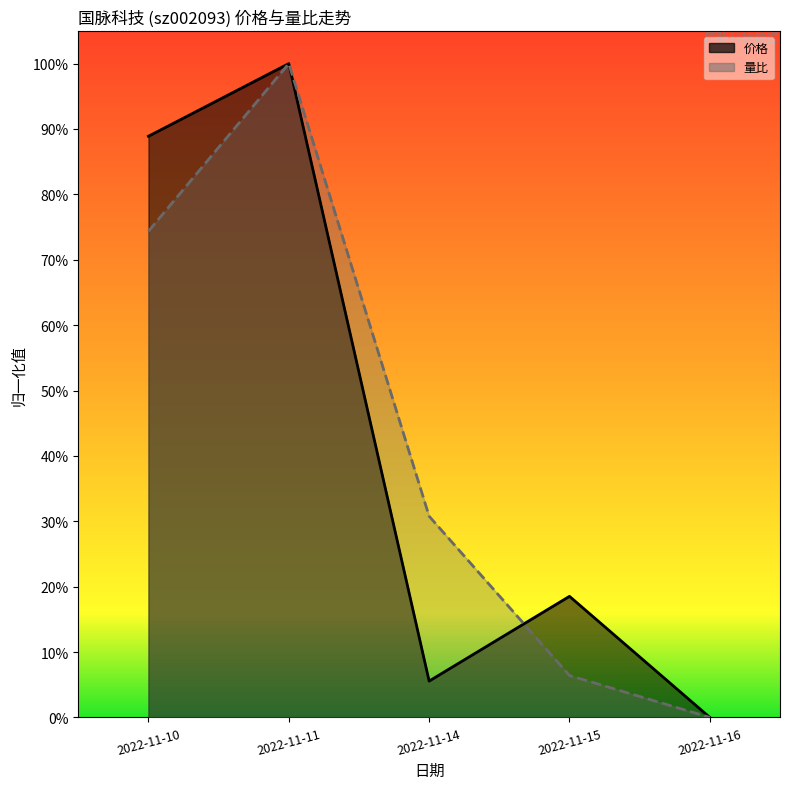

Reading left to right, what are all the values shown in this chart?

价格: 0.9	1.0	0.1	0.2	0.0
量比: 0.7	1.0	0.3	0.1	0.0